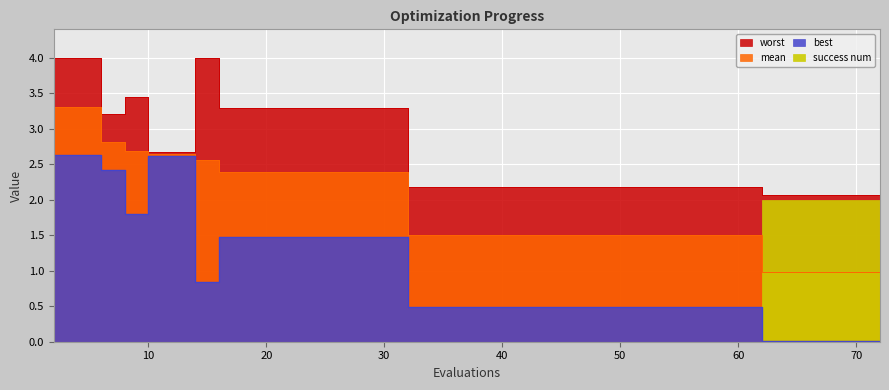

Where is mean nearest to the value 2?

16